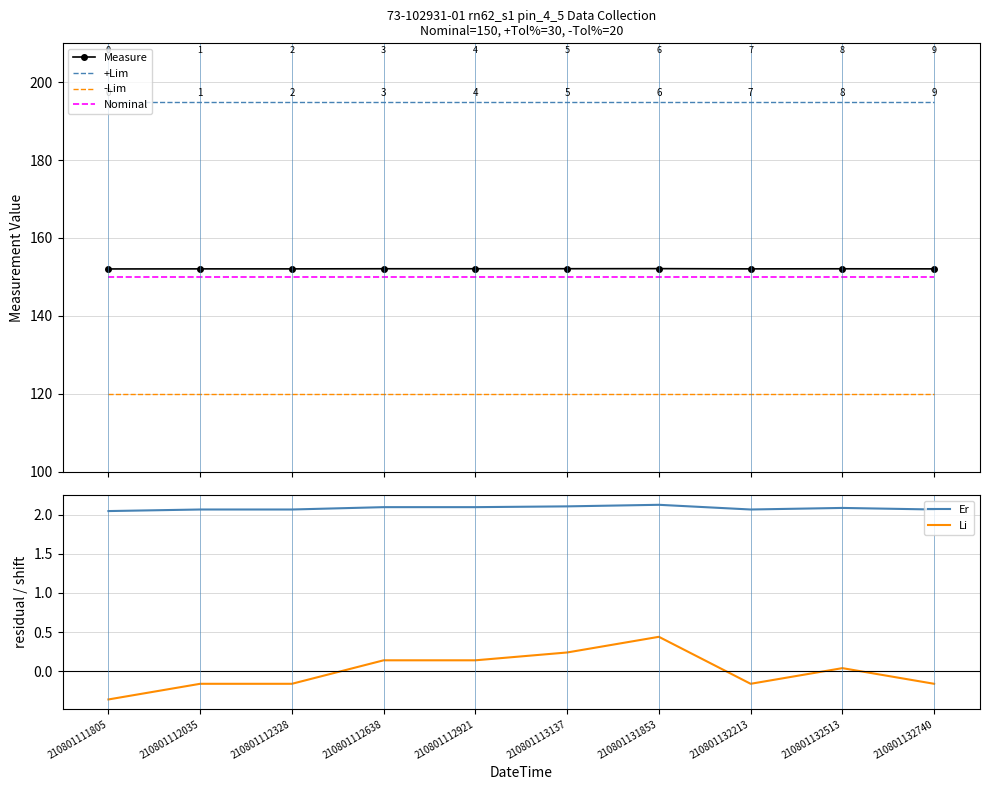

Is the value of +Lim at 210801132513 greater than the value of Measure at 210801132740?

Yes